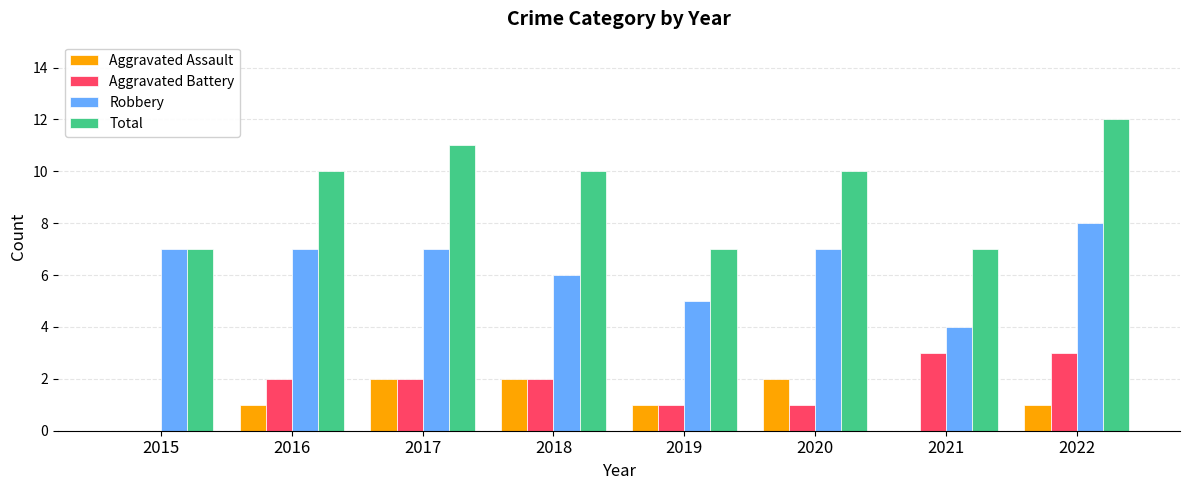

What is the difference between the Total values at 2018 and 2021?

3